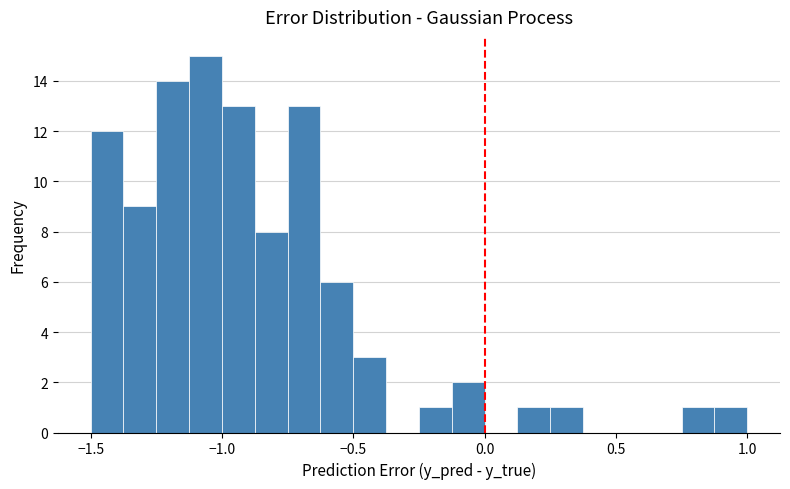

Read against the x-axis, roughly where is the centre of the tallest bar?

-1.05